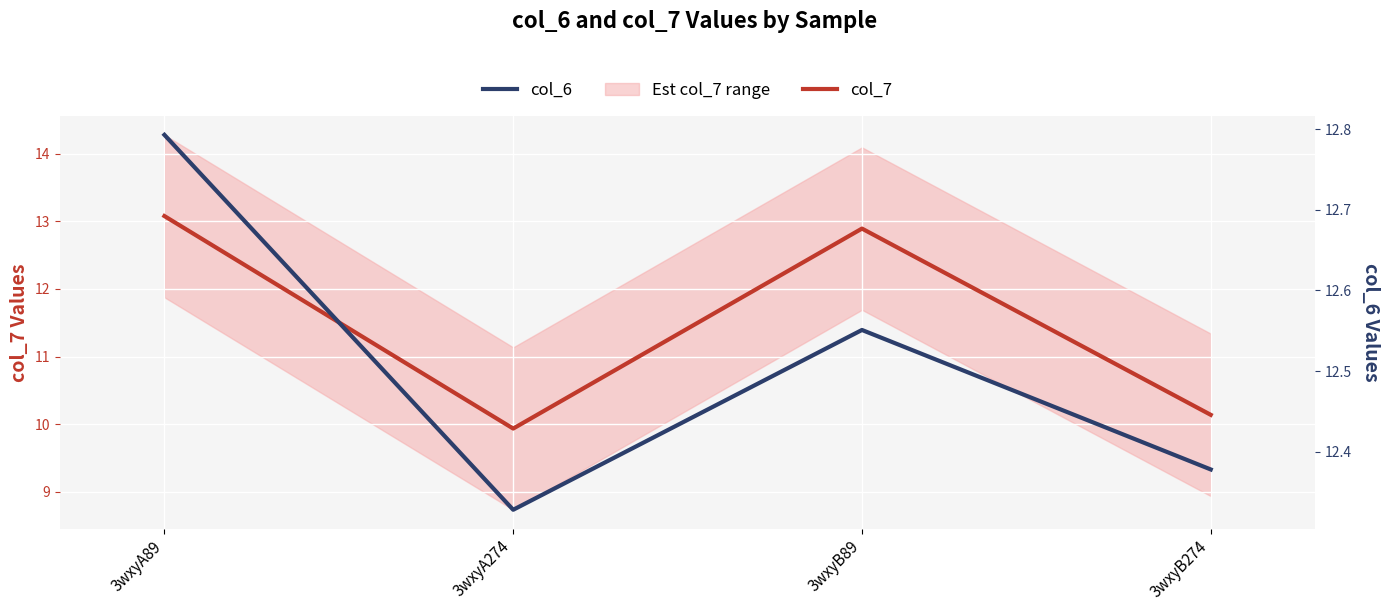

Reading left to right, what are all the values shown in this chart?

col_7: 3wxyA89=13.1	3wxyA274=9.9	3wxyB89=12.9	3wxyB274=10.1
col_6: 3wxyA89=12.8	3wxyA274=12.3	3wxyB89=12.6	3wxyB274=12.4